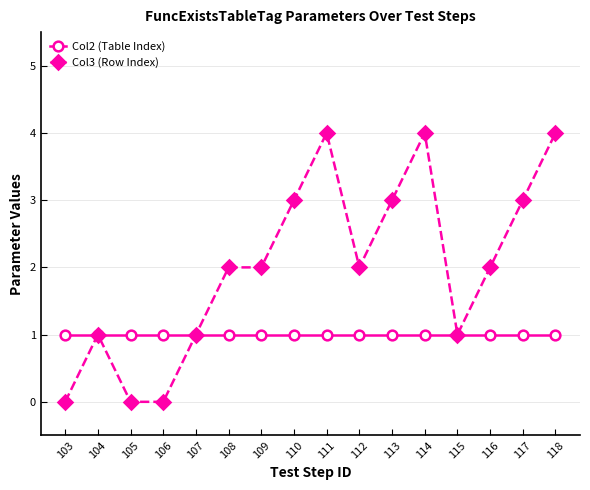

Which series has the largest range (max minus min)?

Col3 (Row Index)